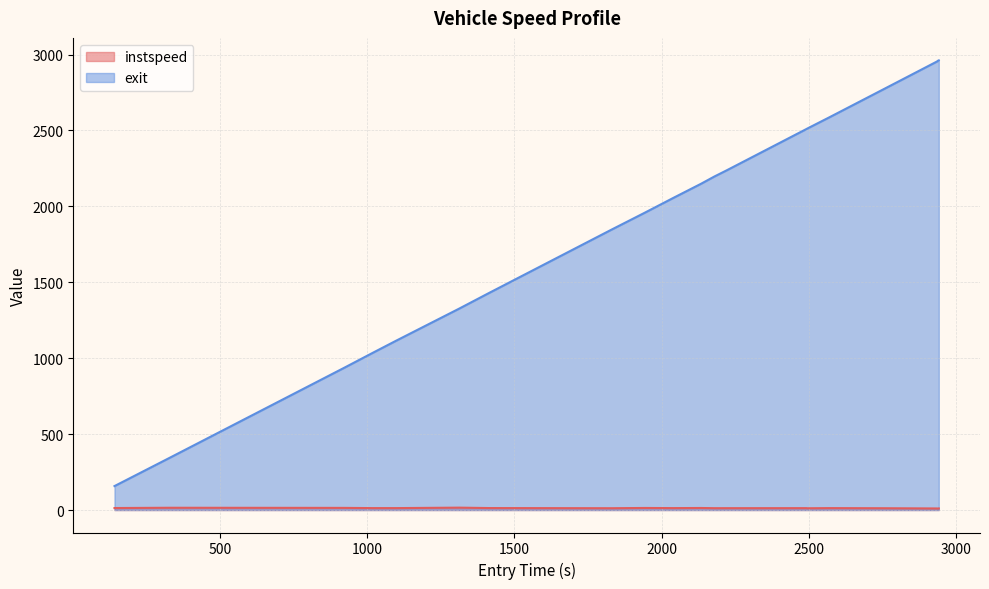

Which series has the largest range (max minus min)?

exit